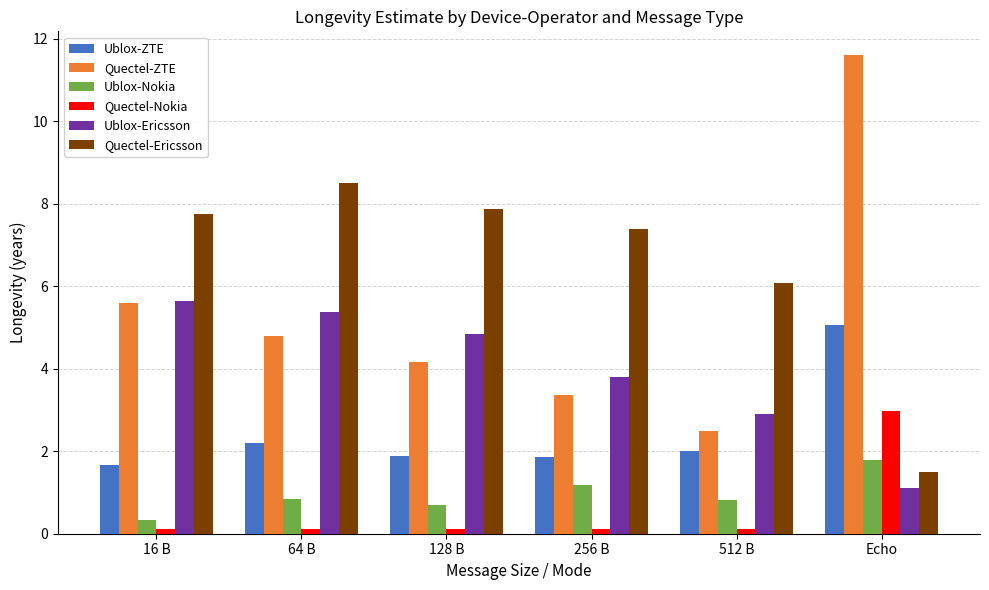

Is the value of Ublox-Ericsson at 128 B greater than the value of Ublox-Nokia at 512 B?

Yes